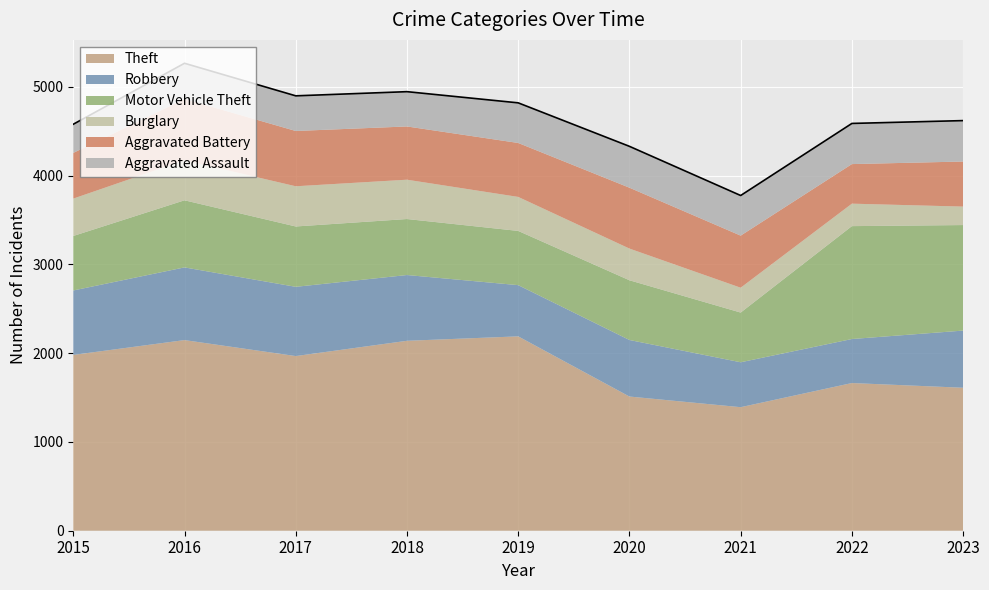

What is the minimum value shown in the chart?

208